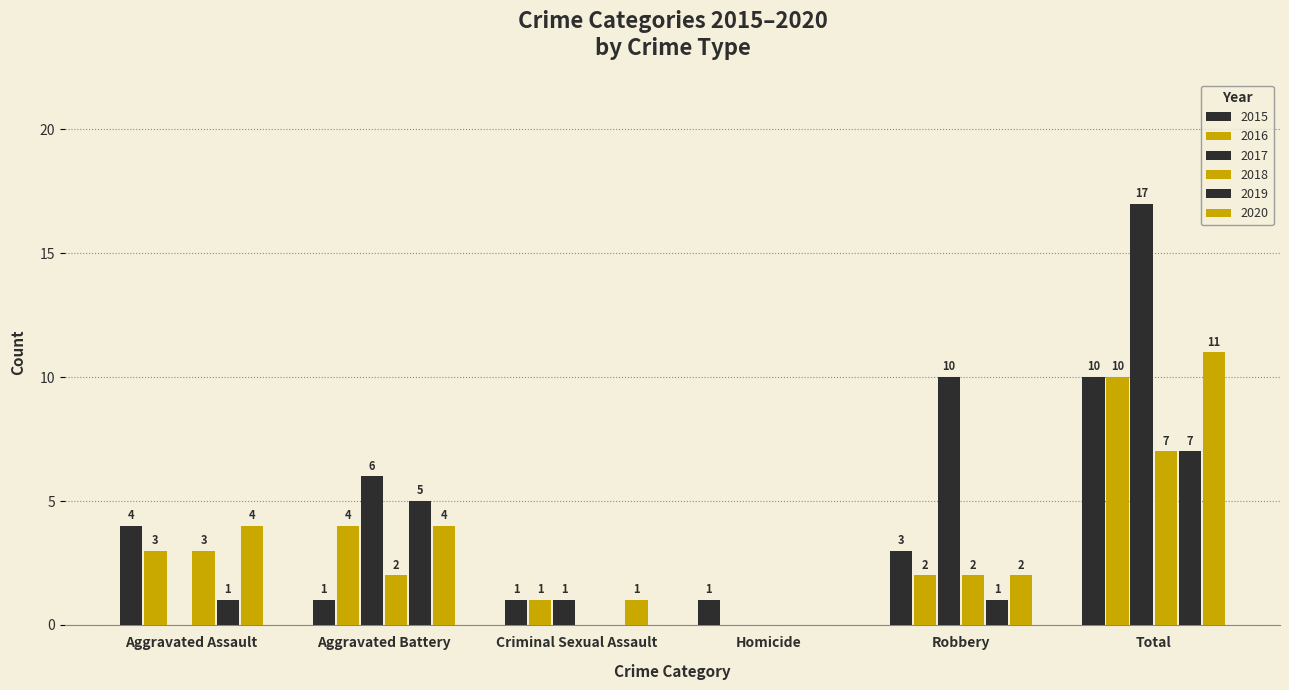

How many values in 2020 are above zero?

5